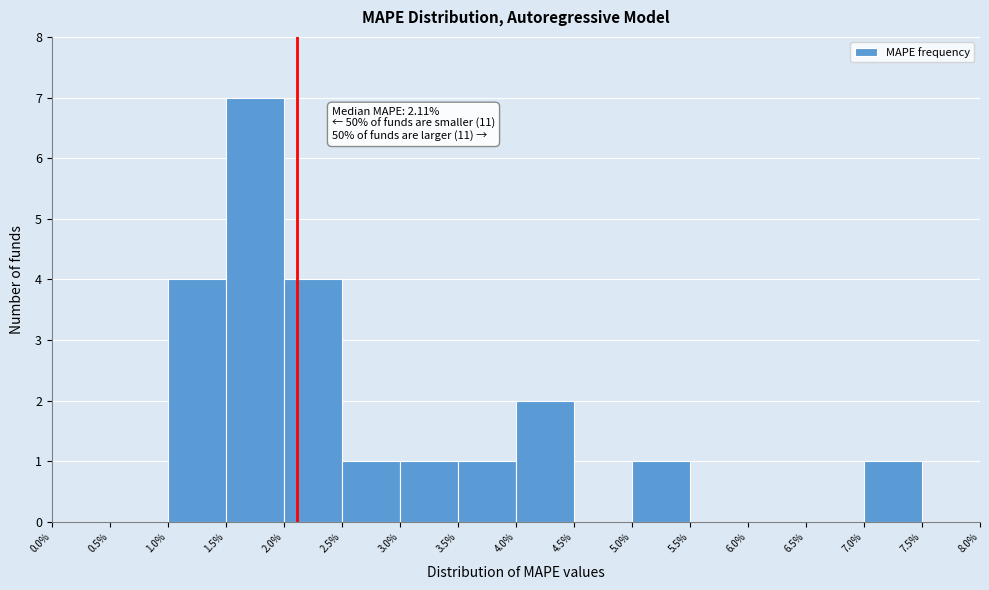

Over which range of the x-axis is the bar tallest?

1.5% to 2.0%